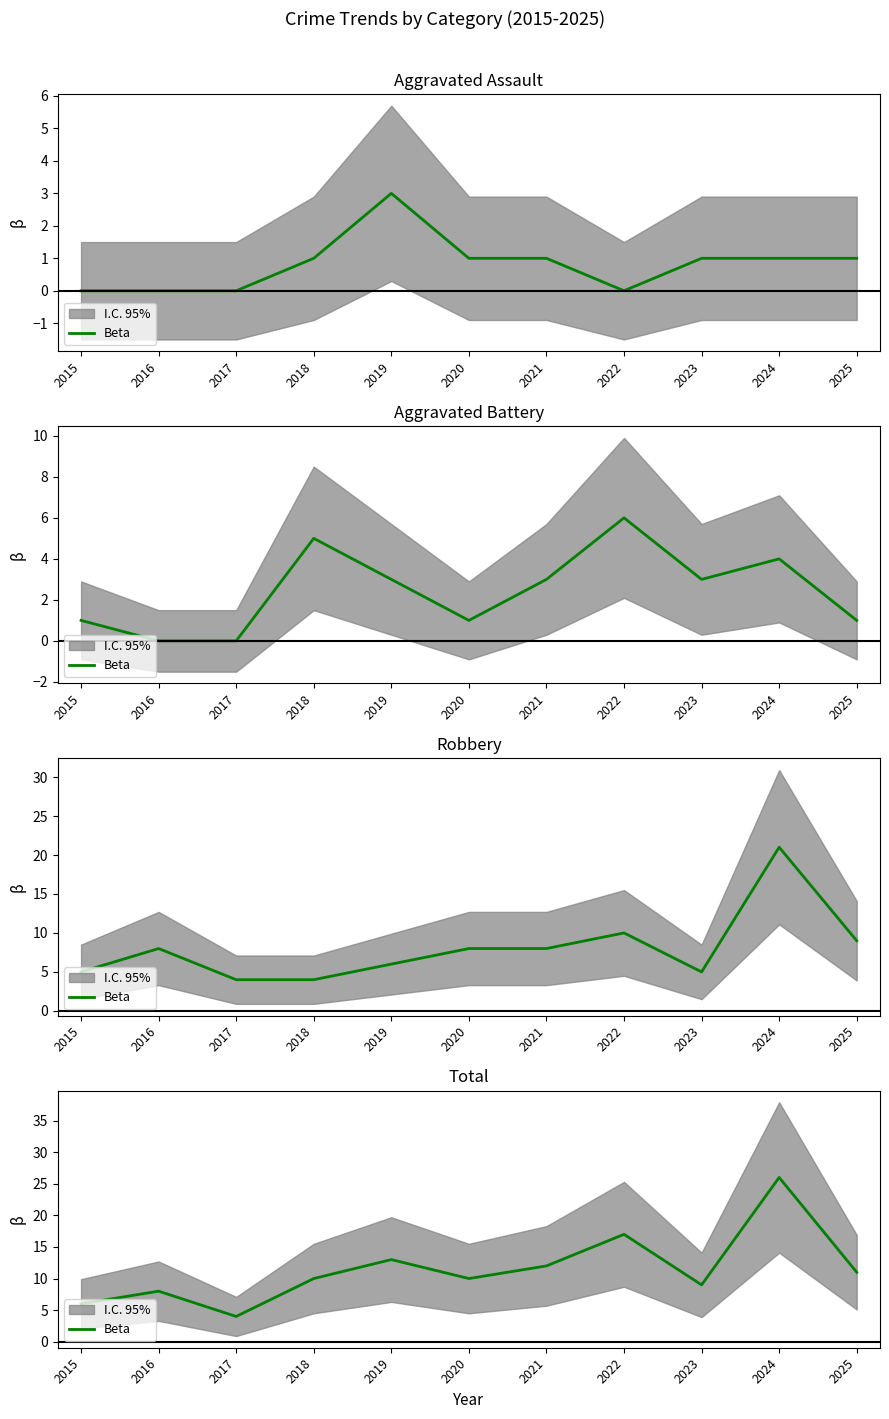

Reading left to right, extract all data points from this chart.

2015=6	2016=8	2017=4	2018=10	2019=13	2020=10	2021=12	2022=17	2023=9	2024=26	2025=11